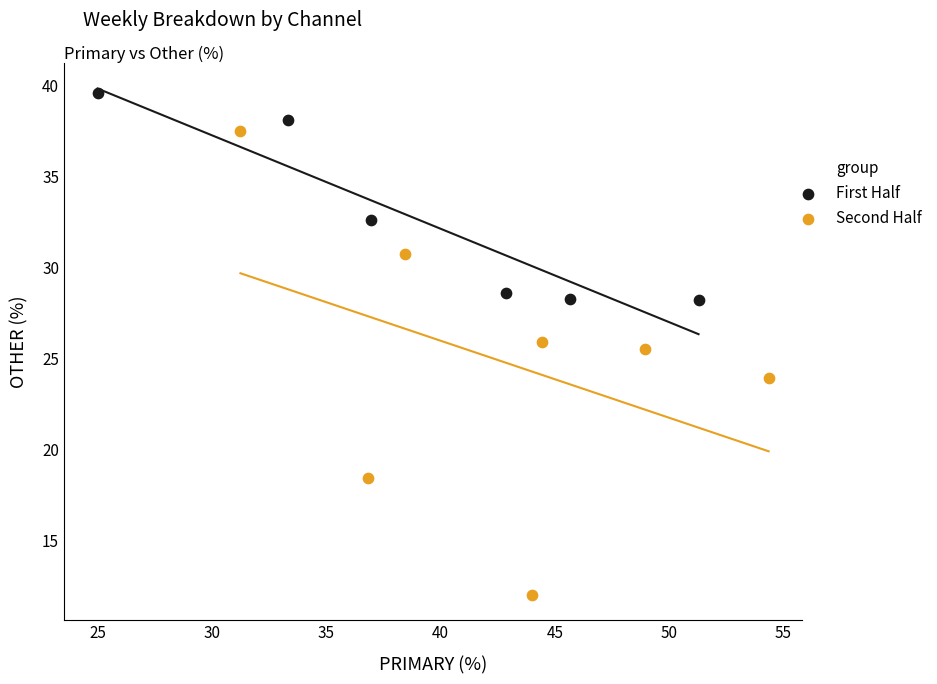

What are all the series names shown in the legend?

First Half, Second Half